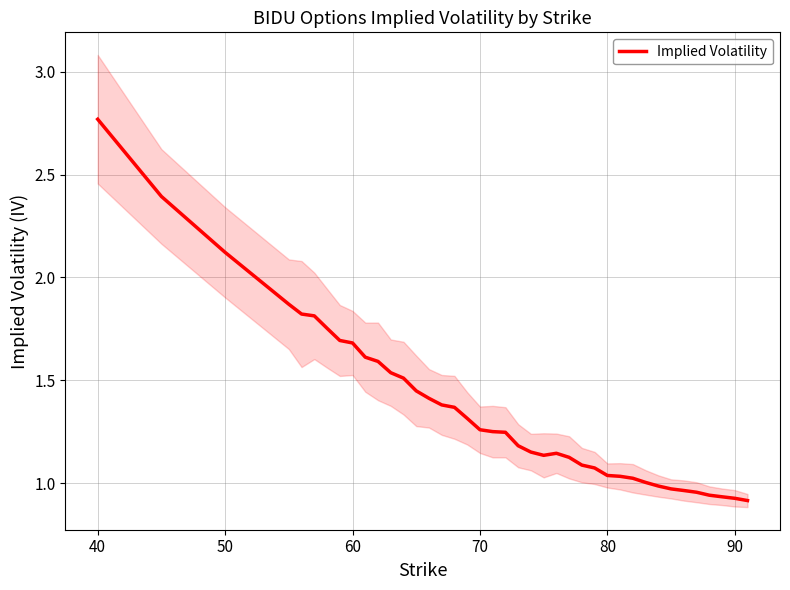

Does the chart display data point markers on the line(s)?

No